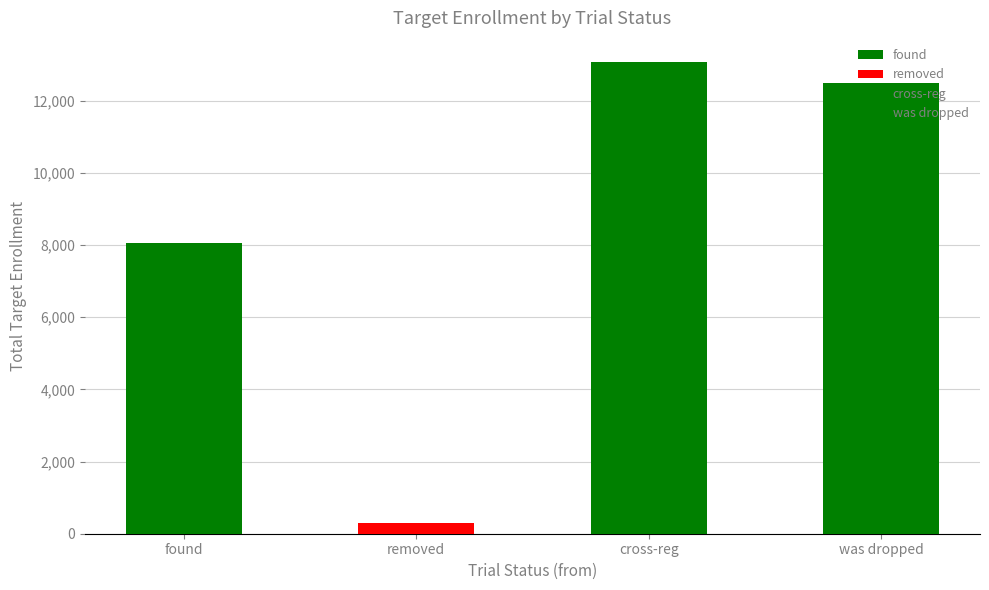

Count the number of data series in this chart.

1